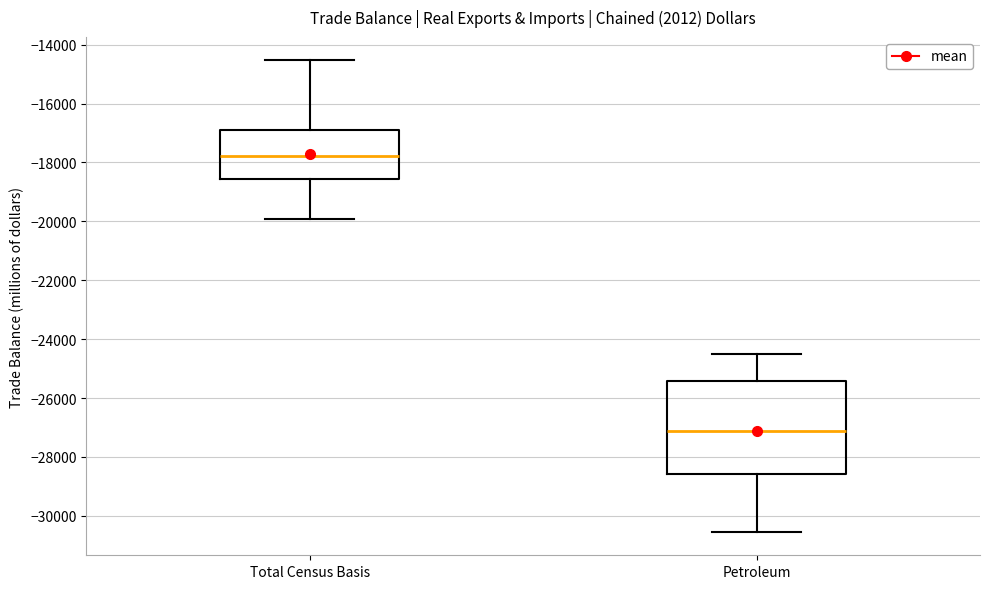

Comparing the boxes themselves (not the whiskers), which one is the tallest?

Petroleum